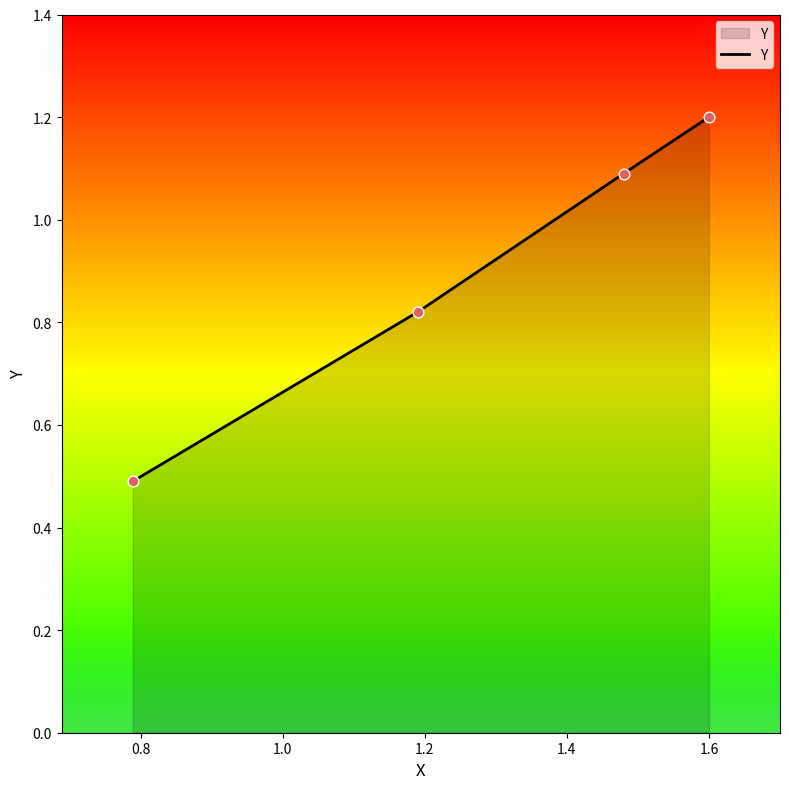

True or false: there are more than 2 points higher than both neighbors.

False